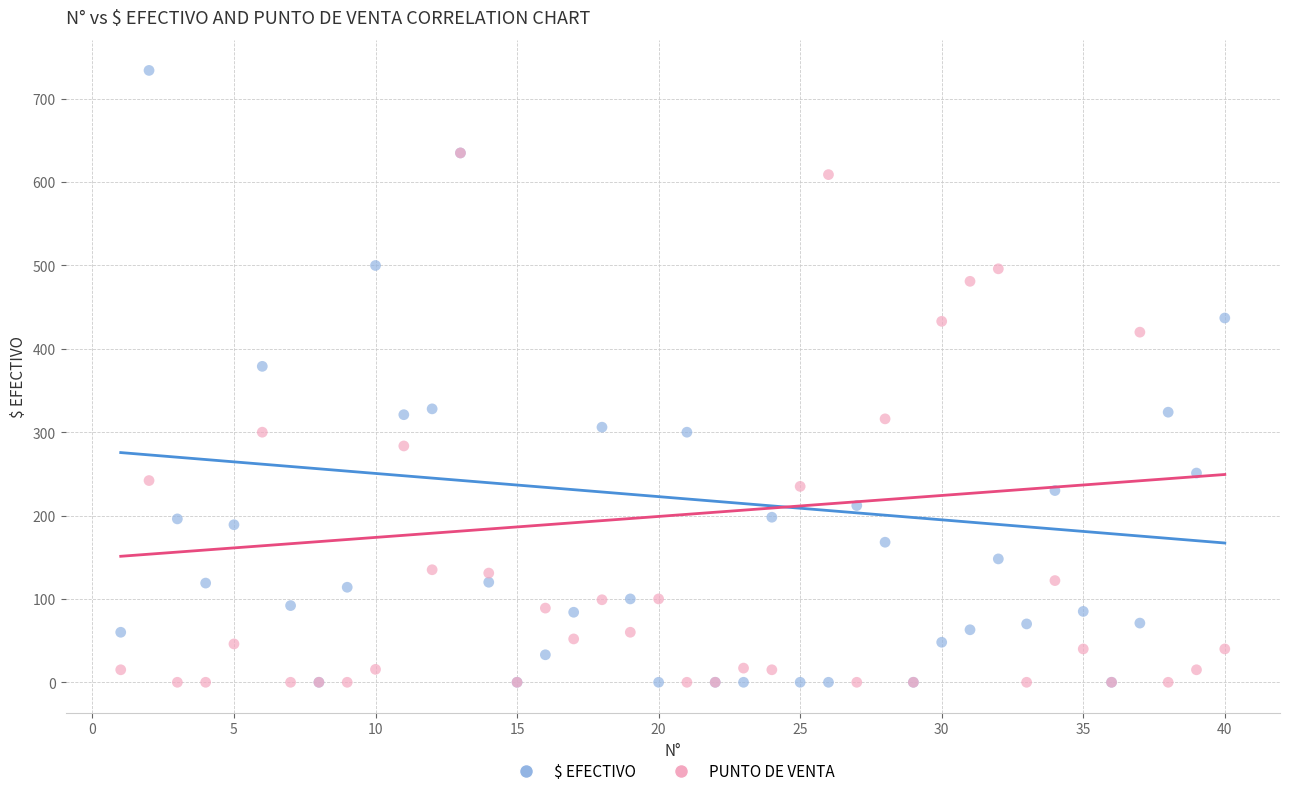

Across all series, what Y value is closest to 367?

379.0